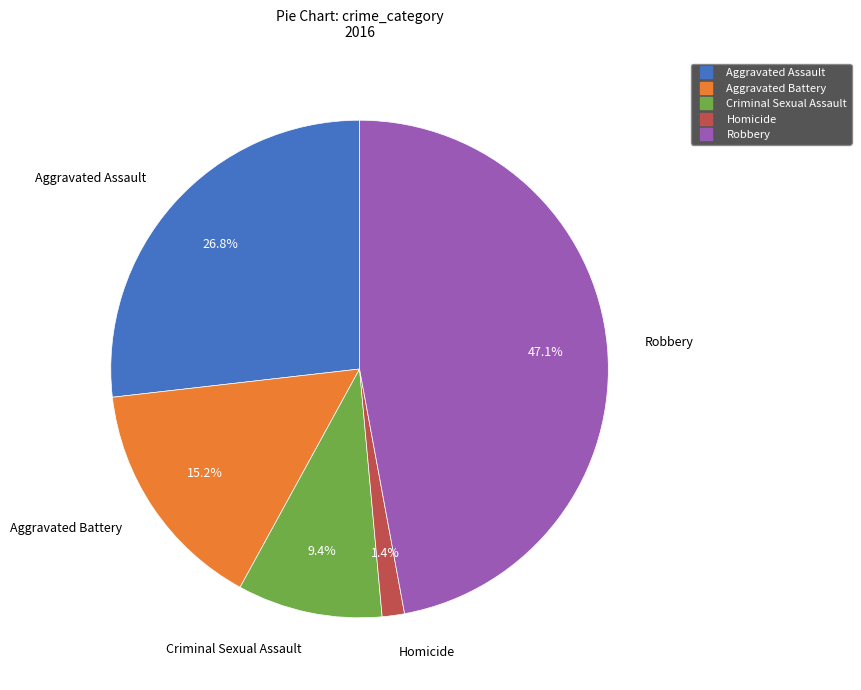

Rank the categories by value from lowest to highest.

Homicide, Criminal Sexual Assault, Aggravated Battery, Aggravated Assault, Robbery